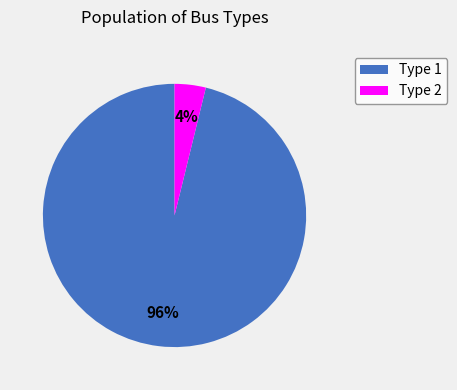

Rank the categories by value from lowest to highest.

Type 2, Type 1